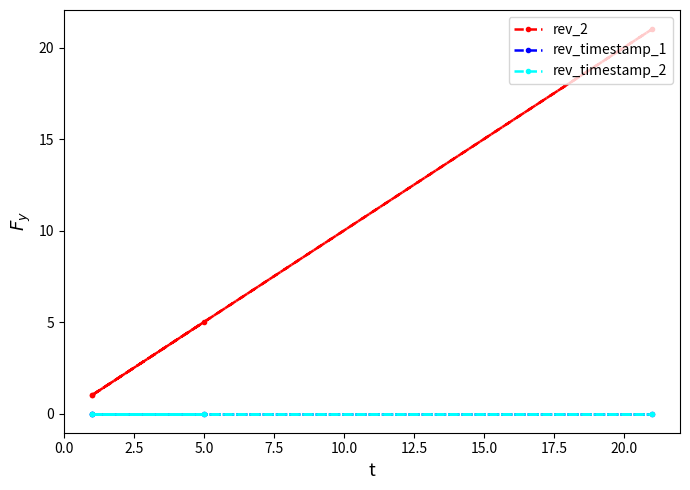

Count the number of categories in the chart.

4